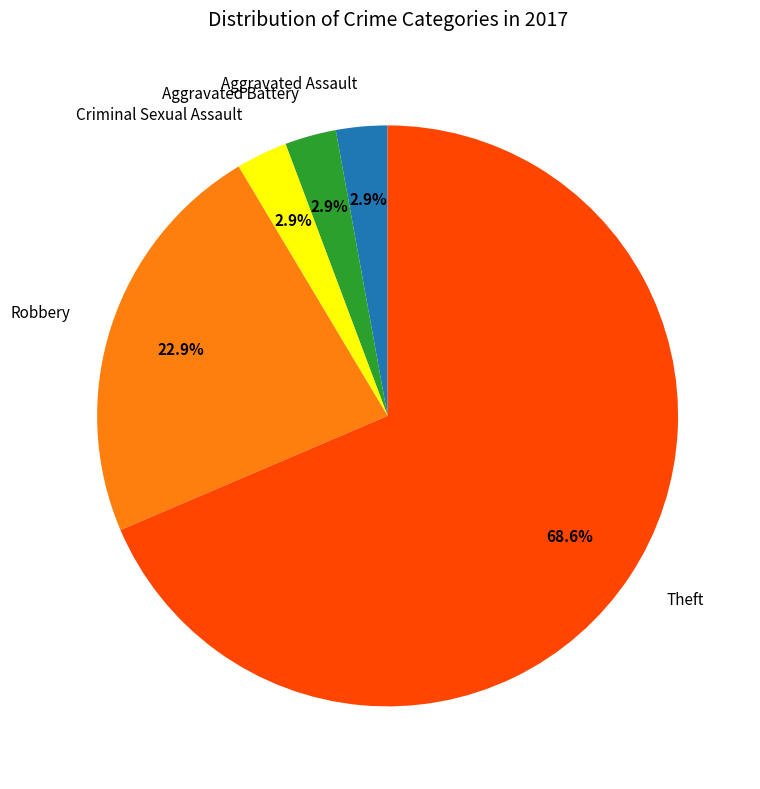

Is it true that Aggravated Assault is 3% of the pie?

True